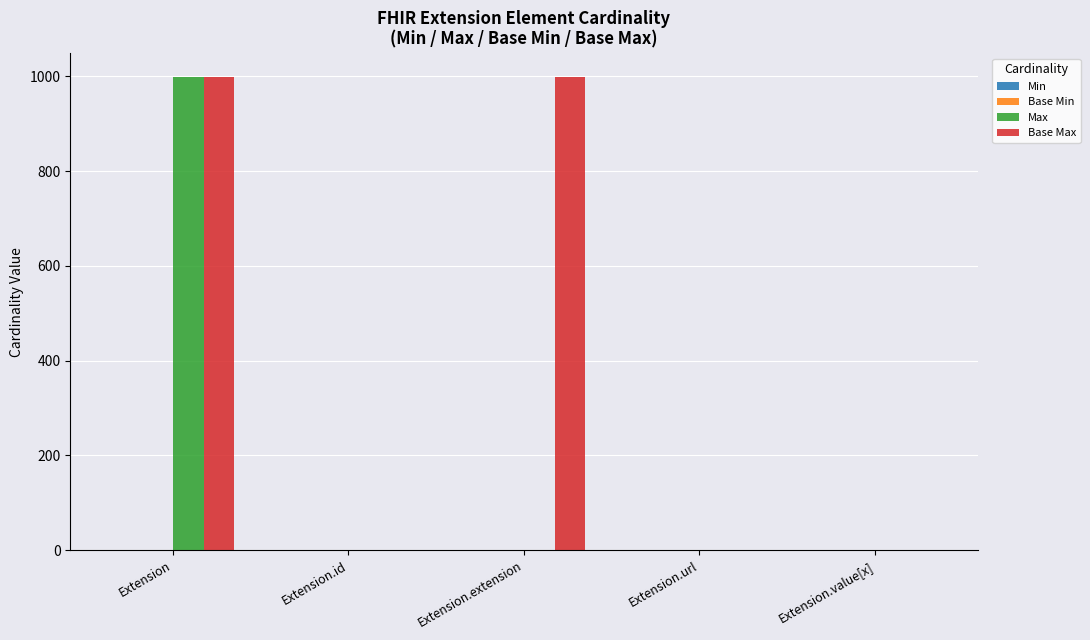

What is the maximum value shown in the chart?

999